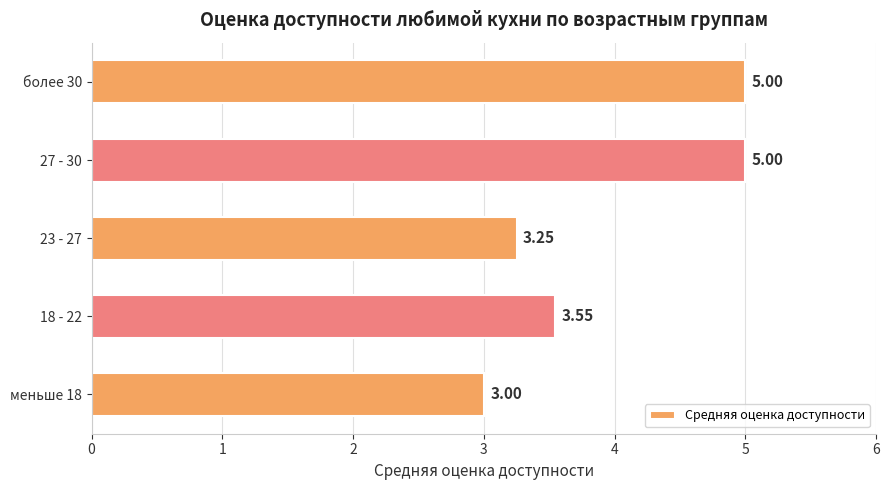

How many values are between 3 and 5?

5